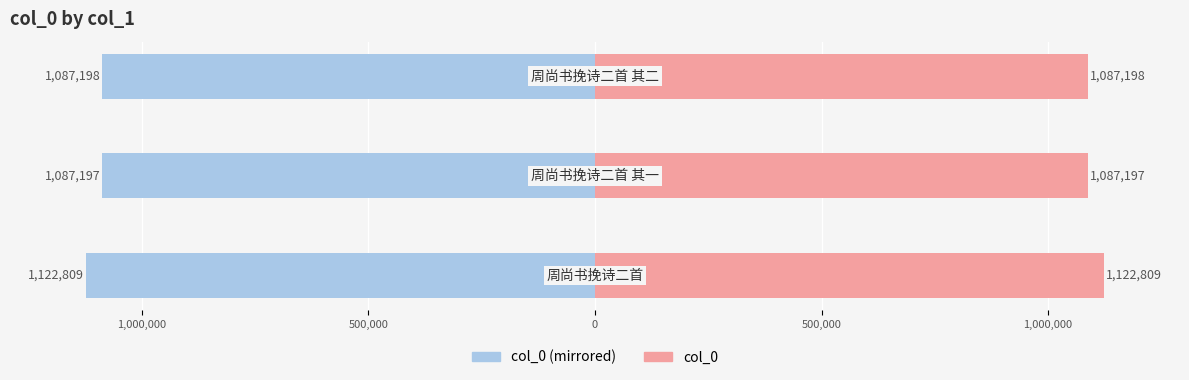

Which series has the largest range (max minus min)?

col_0 (left)